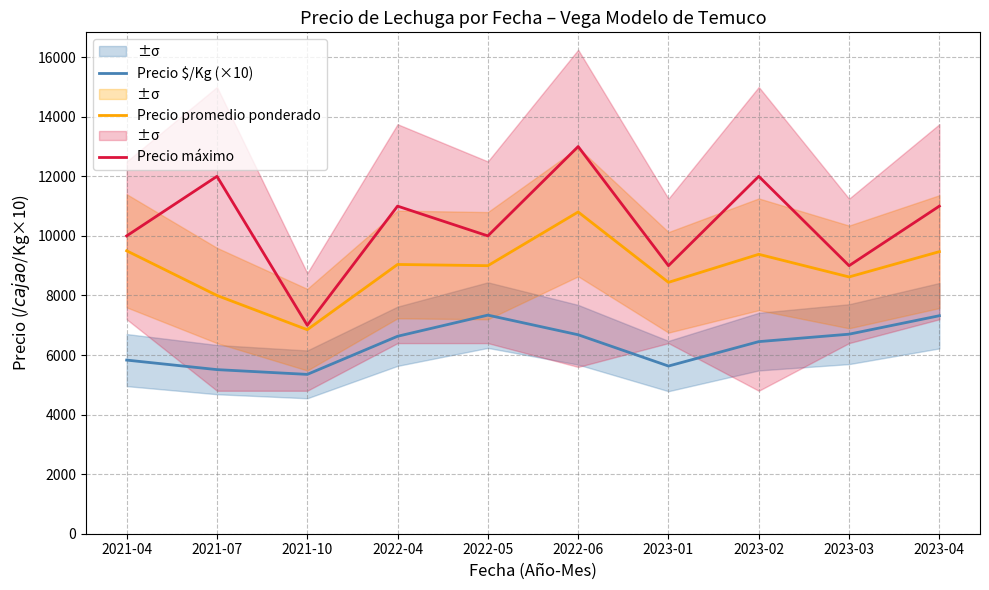

Reading left to right, transcribe all the data shown in this chart.

Precio $/Kg (×10): 5830	5510	5350	6630	7340	6680	5630	6450	6700	7320
Precio promedio ponderado: 9500	8000	6851	9041	9000	10803	8440	9382	8622	9471
Precio máximo: 10000	12000	7000	11000	10000	13000	9000	12000	9000	11000